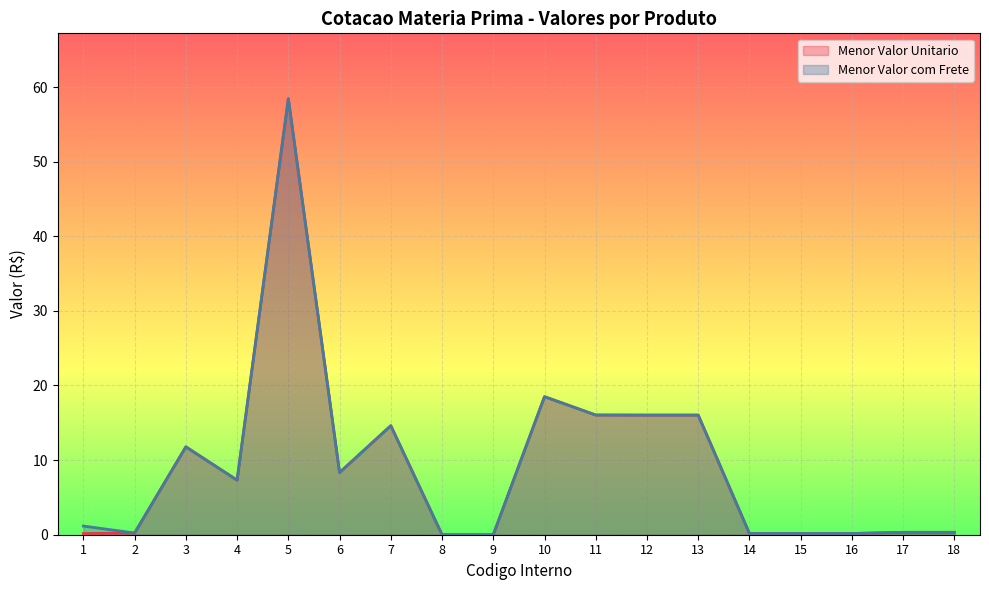

At how many categories does at least one series exceed 9?

7